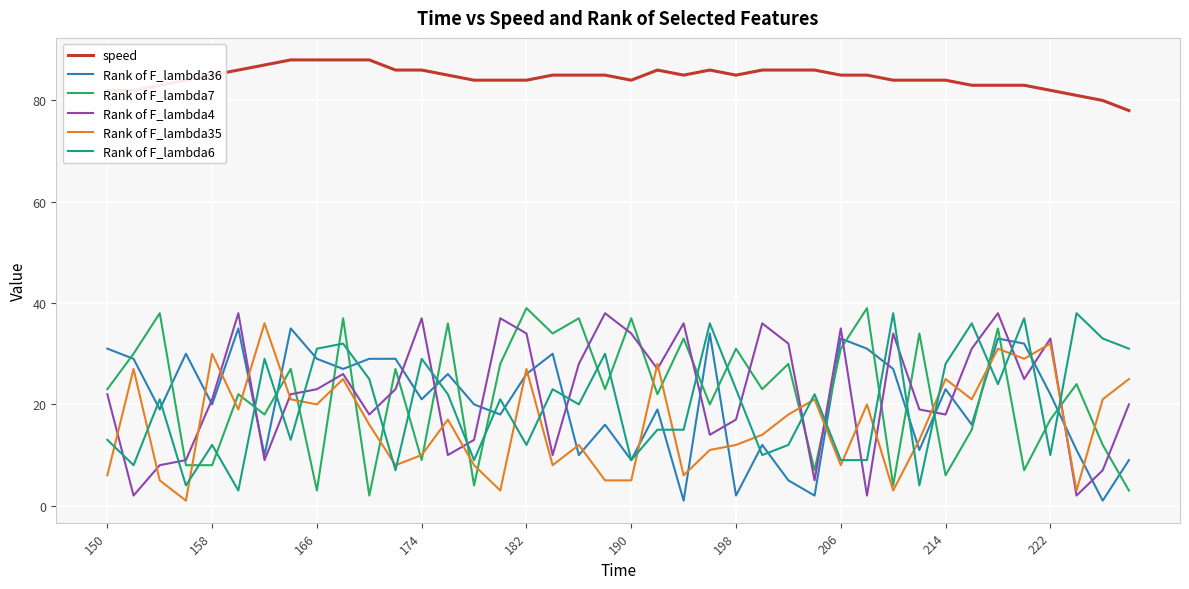

True or false: Rank of F_lambda36 has more than 0 points higher than both neighbors.

True